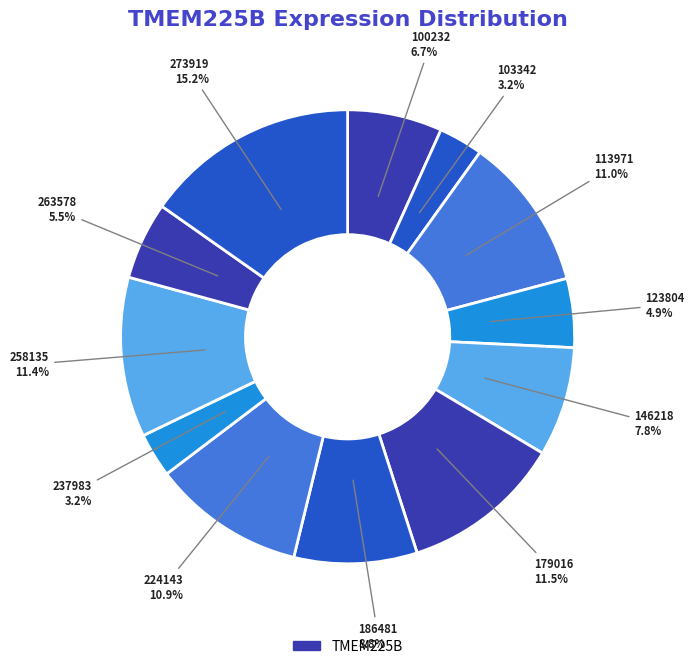

Count the number of slices in the pie.

12